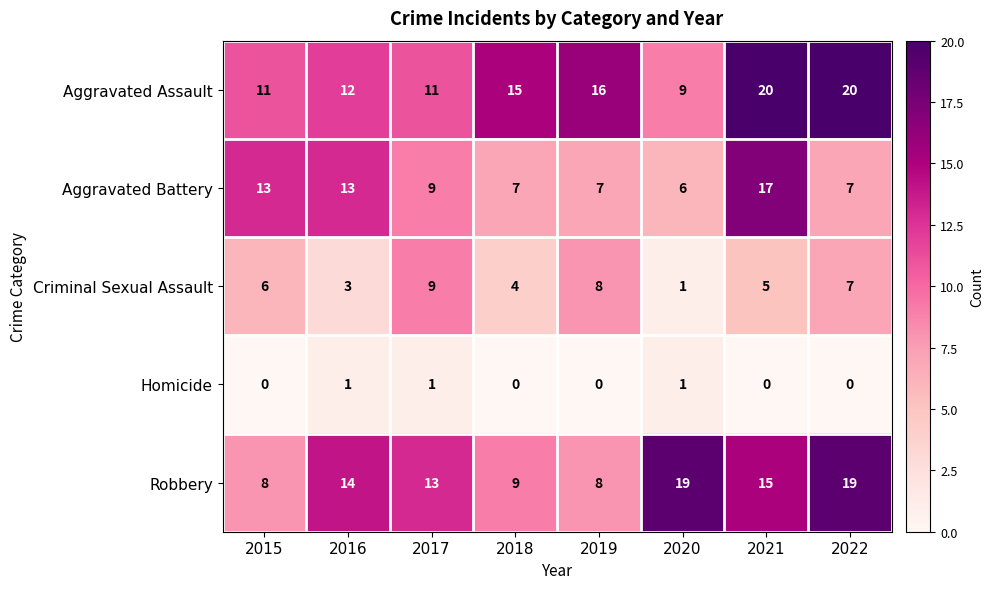

What is the maximum value for Aggravated Battery?

17